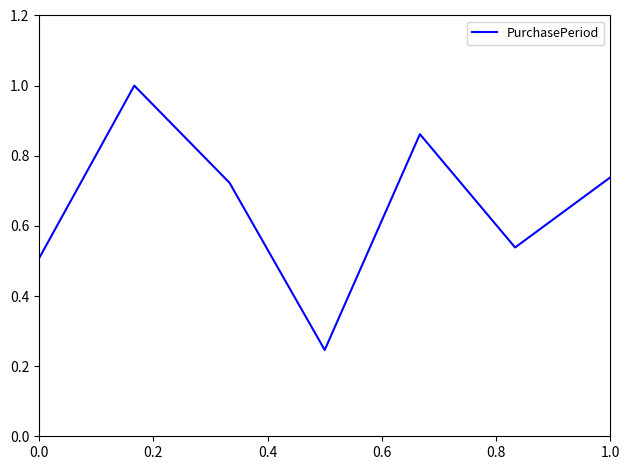

How many interior local valleys (lower than both neighbors) does the data have?

2